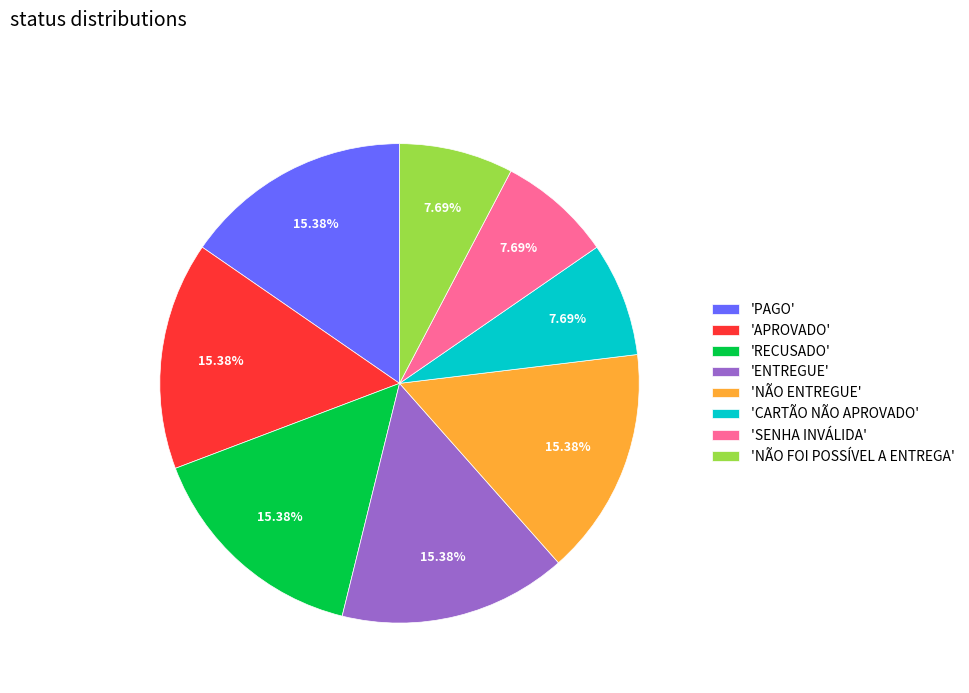

Is there a majority slice in this chart?

No